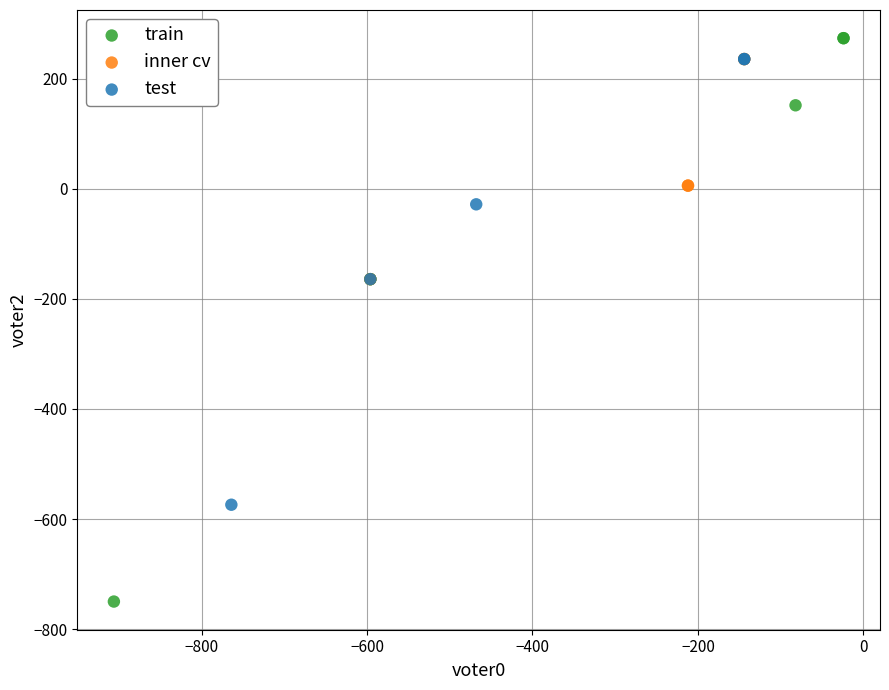

Which series contains the highest Y value?

train